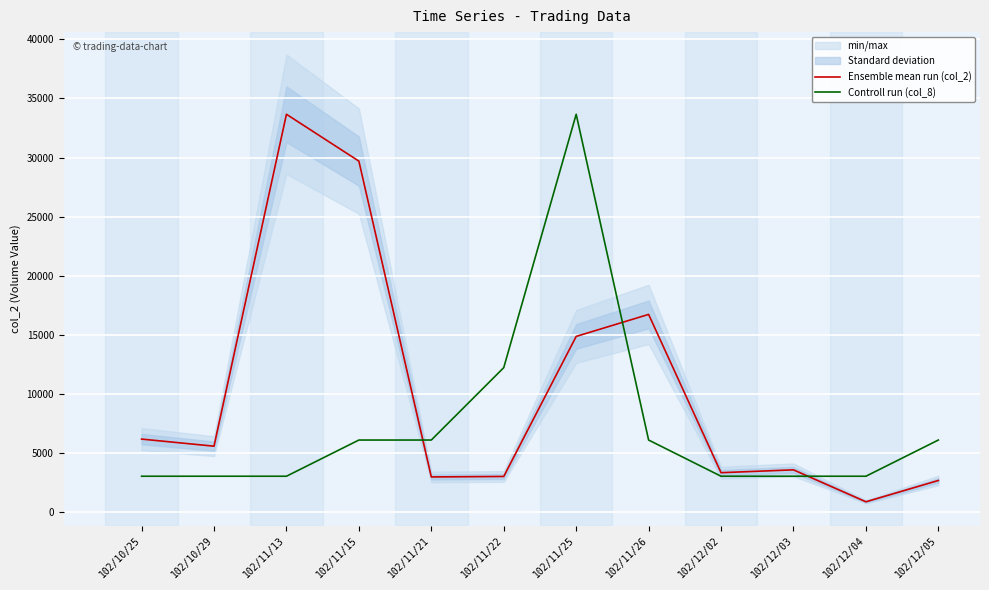

Does the chart display data point markers on the line(s)?

No